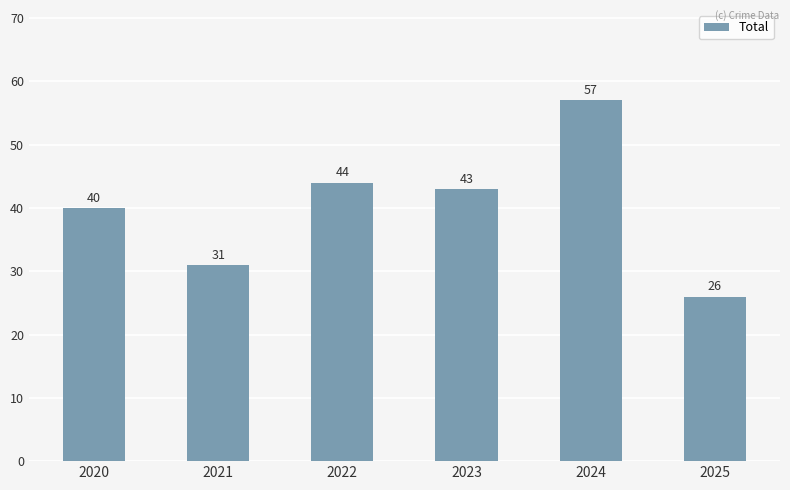

How many categories are shown in the chart?

6